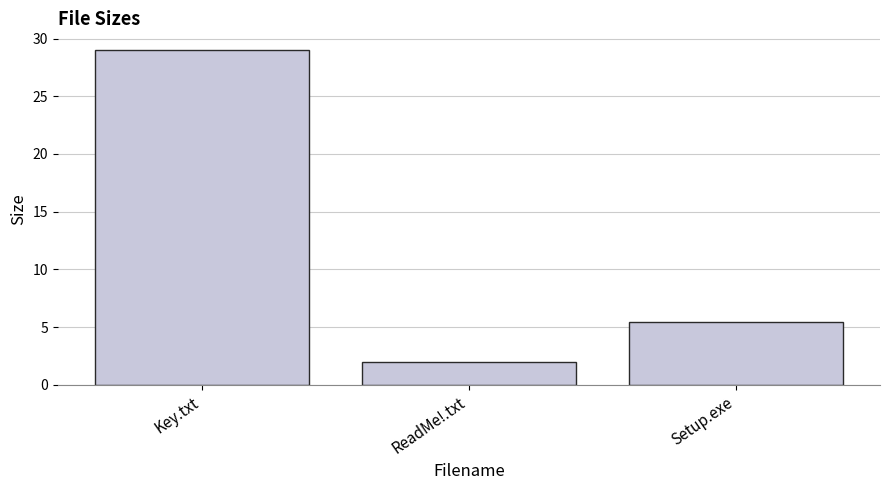

The chart shows a value of 2.0 at ReadMe!.txt. True or false?

True